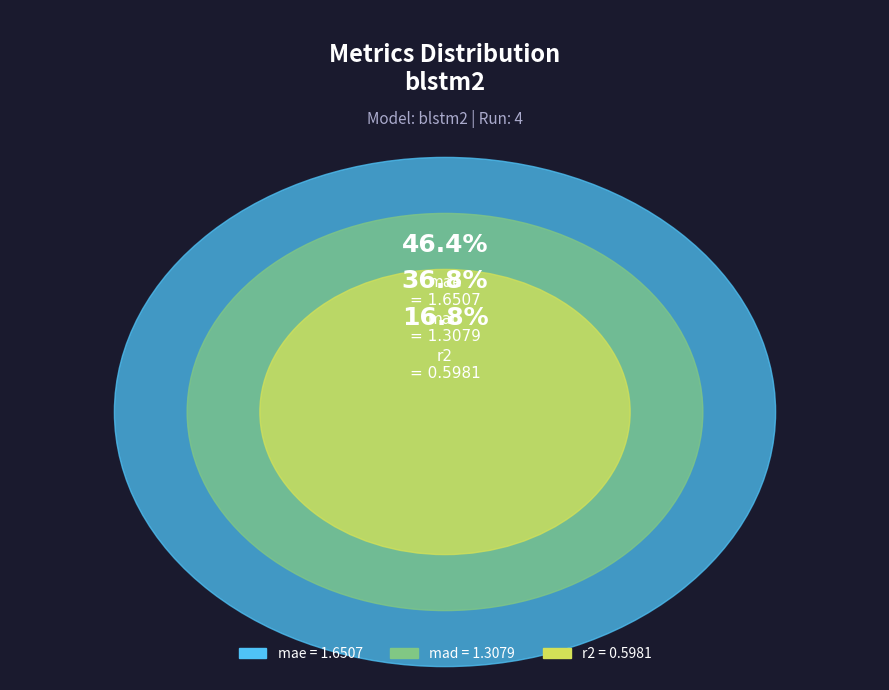

Does any single category account for the majority?

No